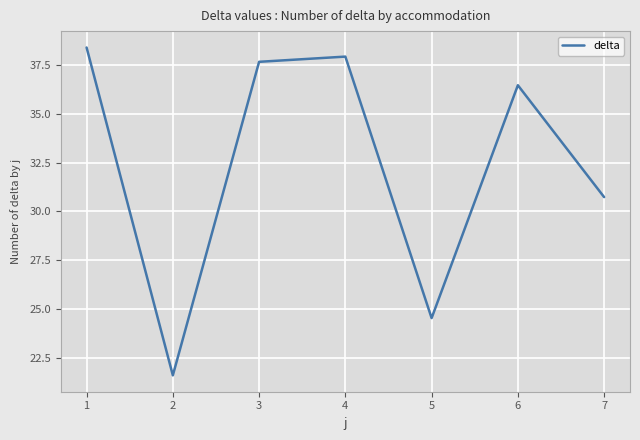

How many lines are shown in the chart?

1